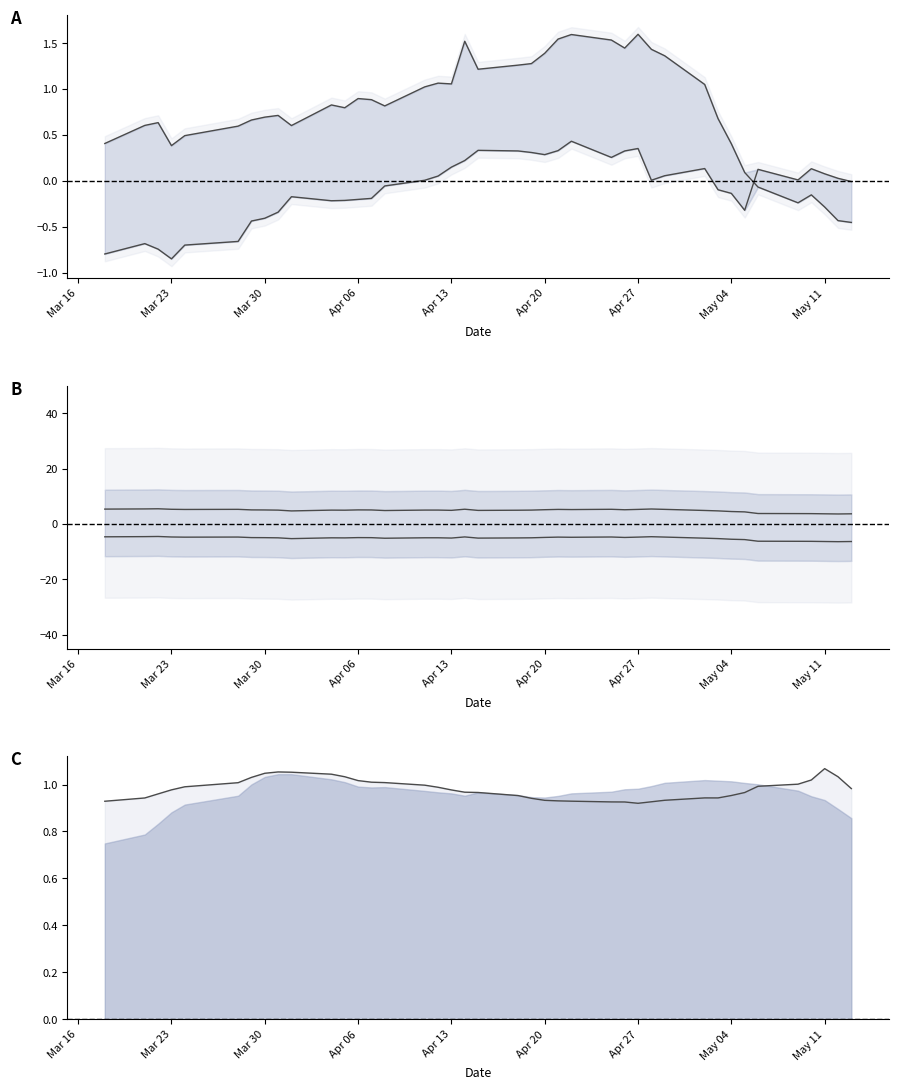

Is it true that close1 equals -0.1 at 39?

False